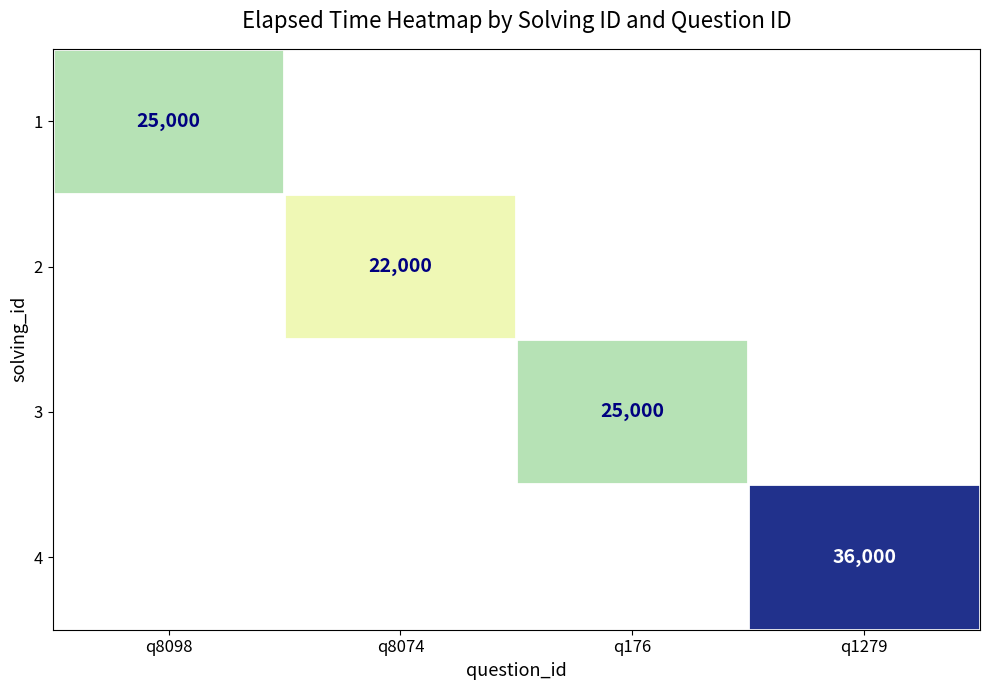

Is the value of 1 at q8098 greater than the value of 2 at q8074?

Yes